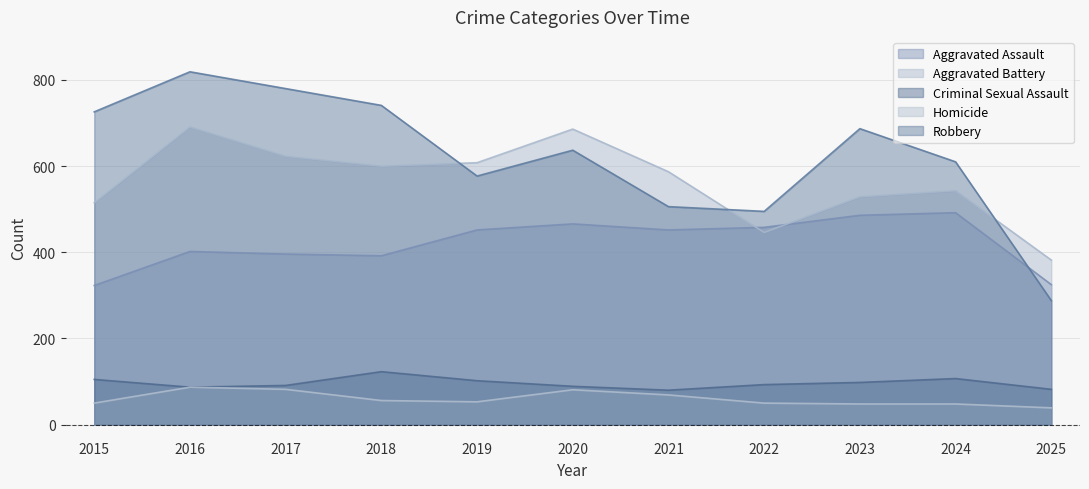

The value of Aggravated Battery at 2024 is 287. True or false?

False